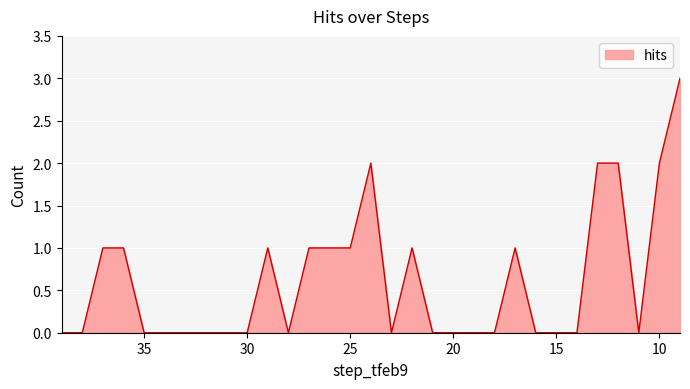

How many values are above zero?

13